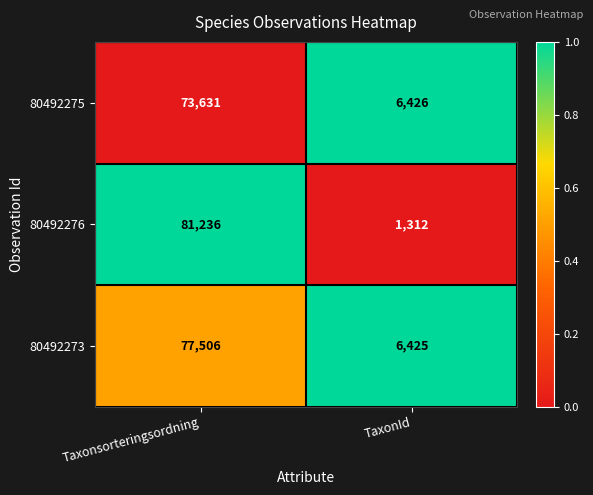

What is the sum of all 80492276 values?

82548